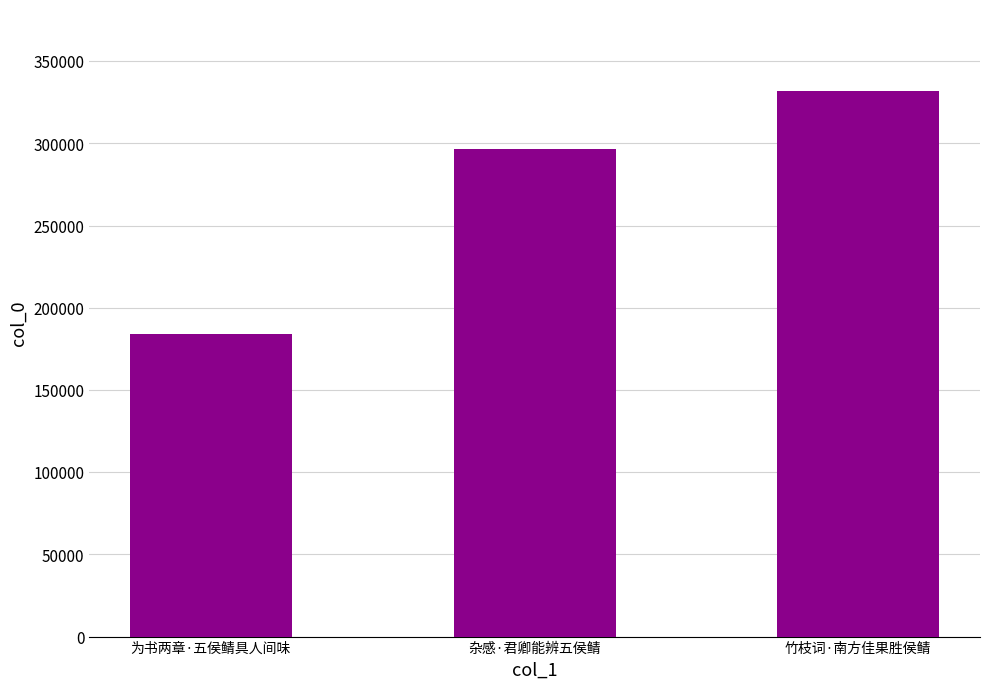

What is the value of the 1st bar from the left?

184311